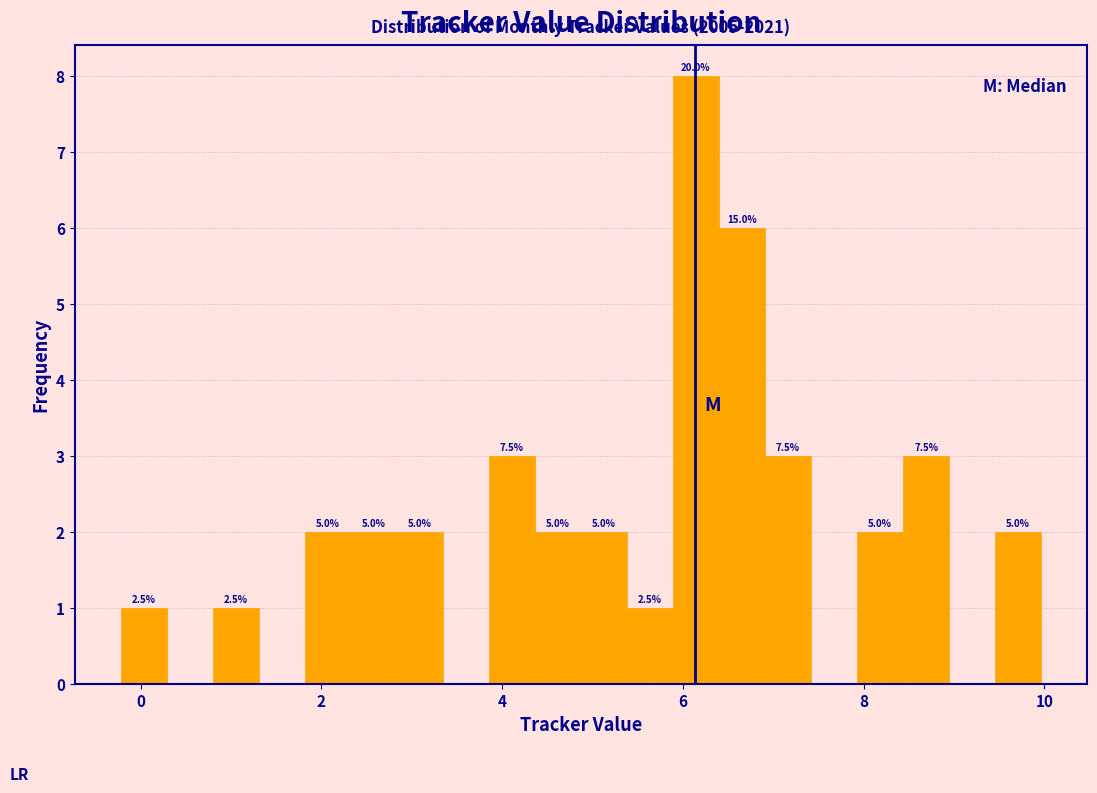

Read against the x-axis, roughly where is the centre of the tallest bar?

6.2